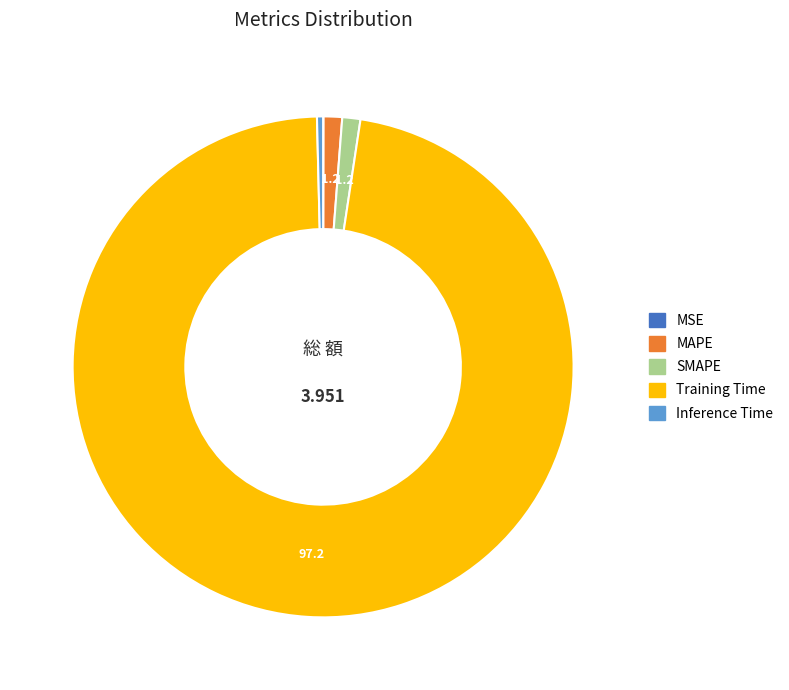

Which slice is the largest?

Training Time